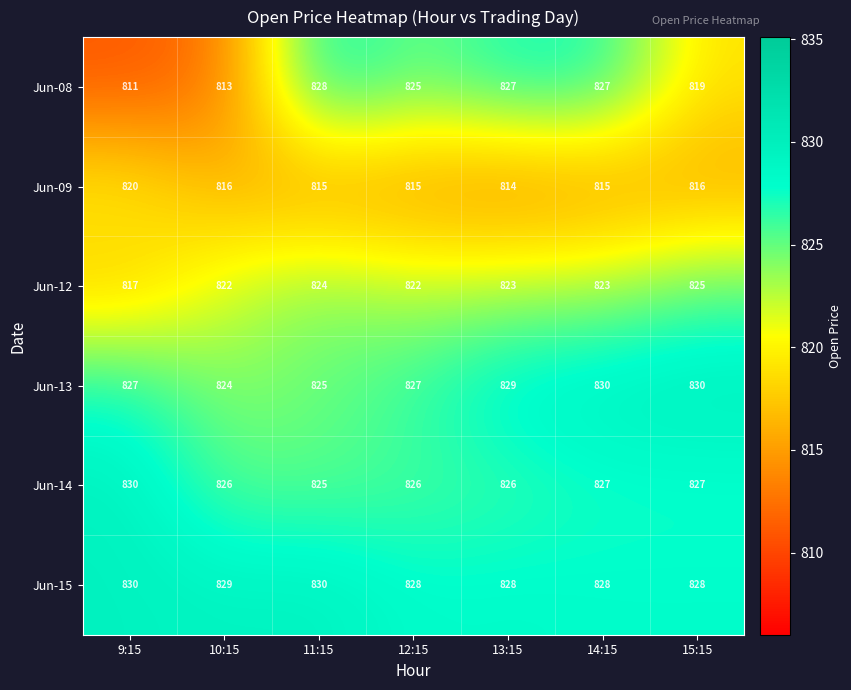

What is the total value across all series at 13:15?

4947